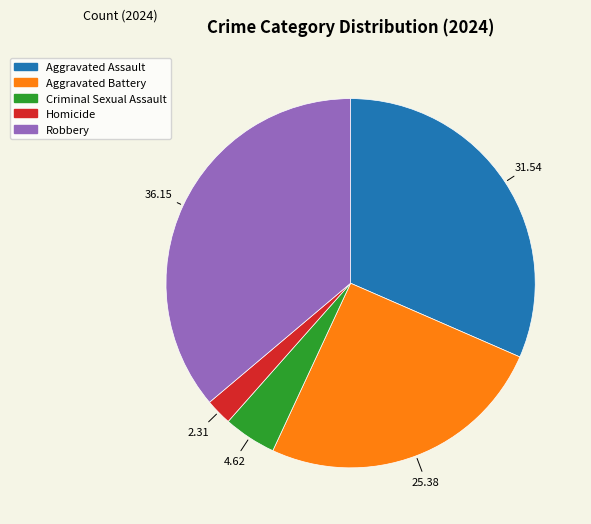

Which slice is the largest?

Robbery